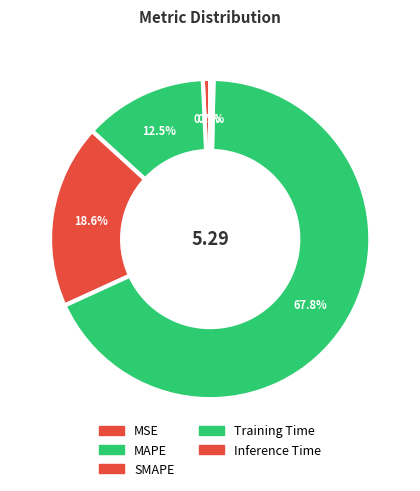

Count the number of slices in the pie.

5